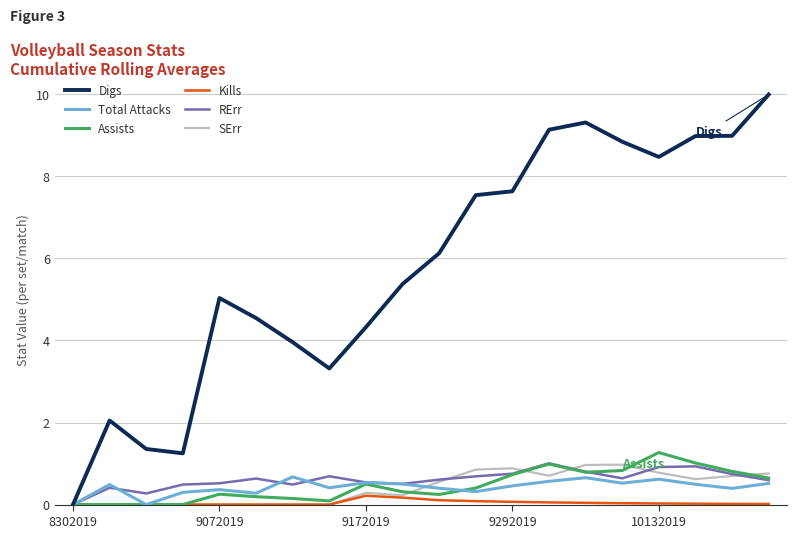

What is the difference between the maximum and minimum values in the RErr series?

1.0